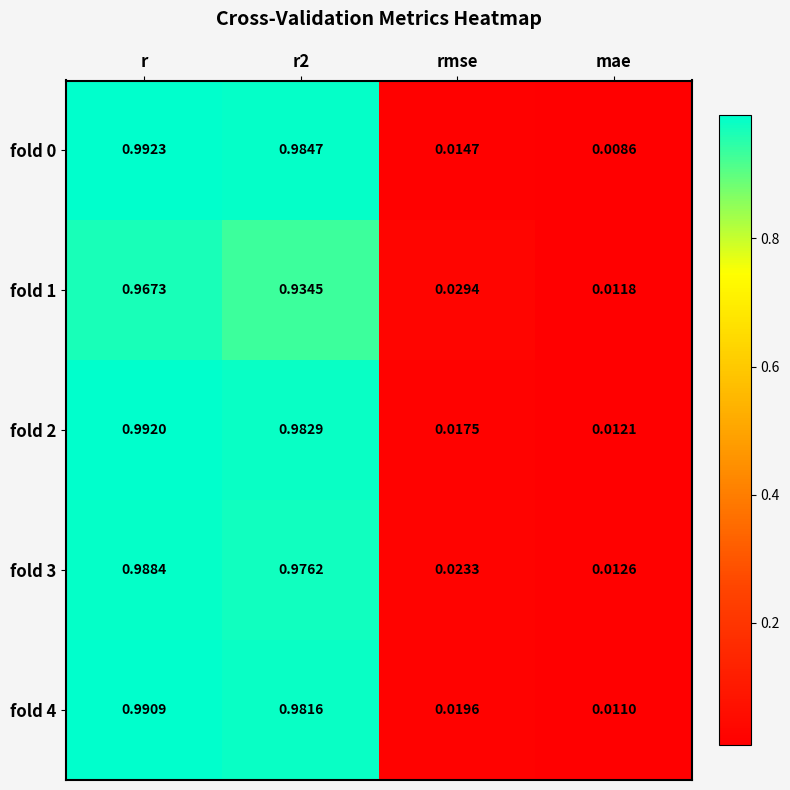

At how many categories does at least one series exceed 0?

4